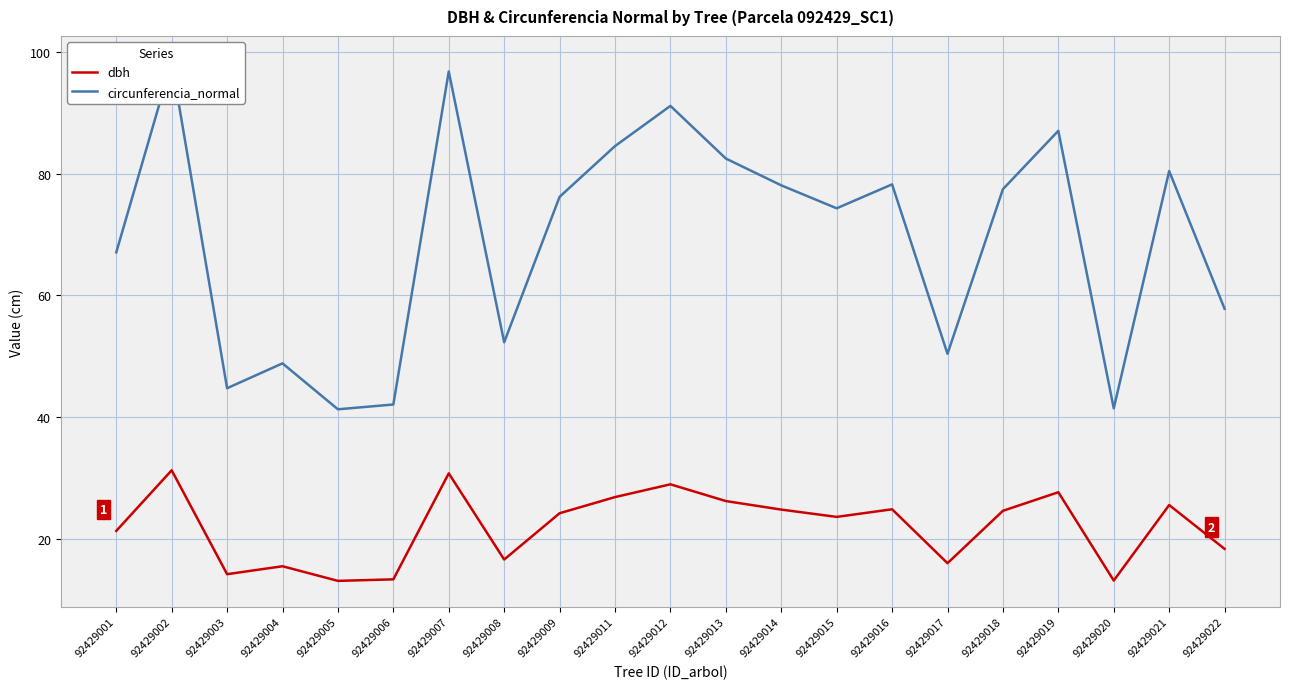

At which category does the chart reach its minimum across all series?

92429005